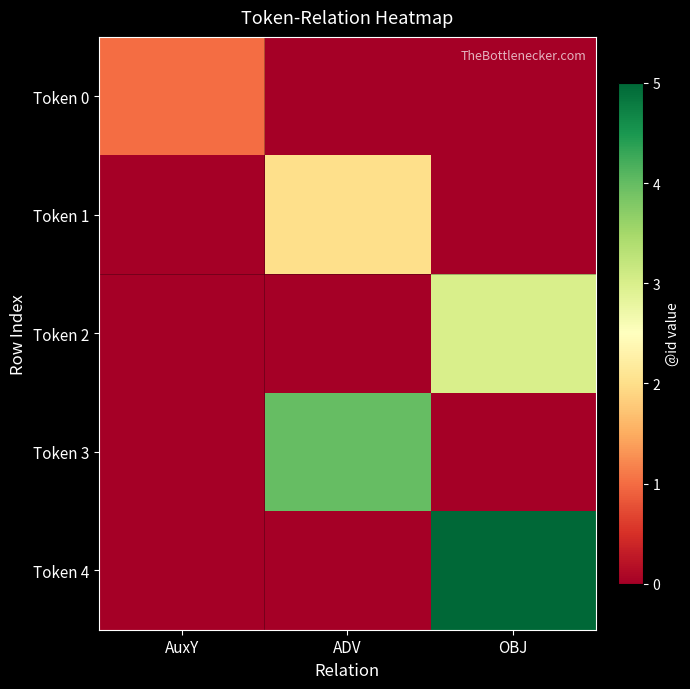

Rank the series by their average value, from lowest to highest.

Token 0, Token 1, Token 2, Token 3, Token 4